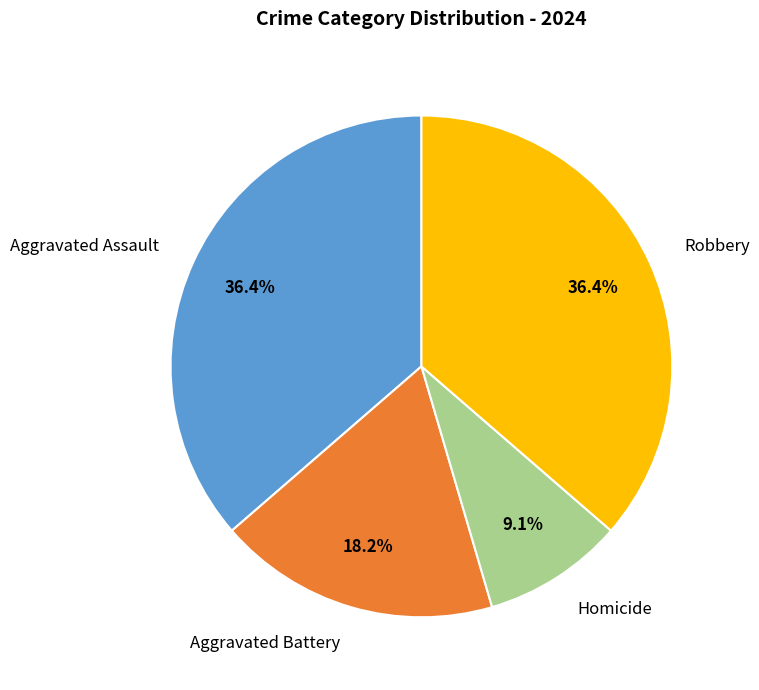

Is there a majority slice in this chart?

No